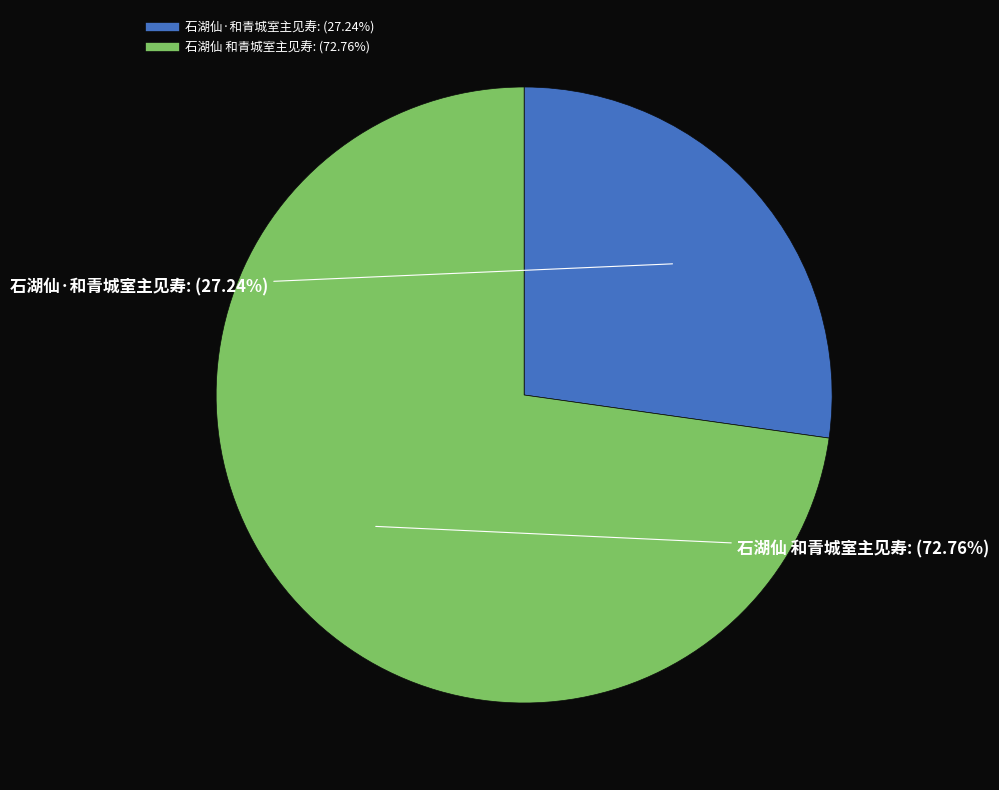

What percentage is the 石湖仙·和青城室主见寿 slice, to the nearest percent?

27%